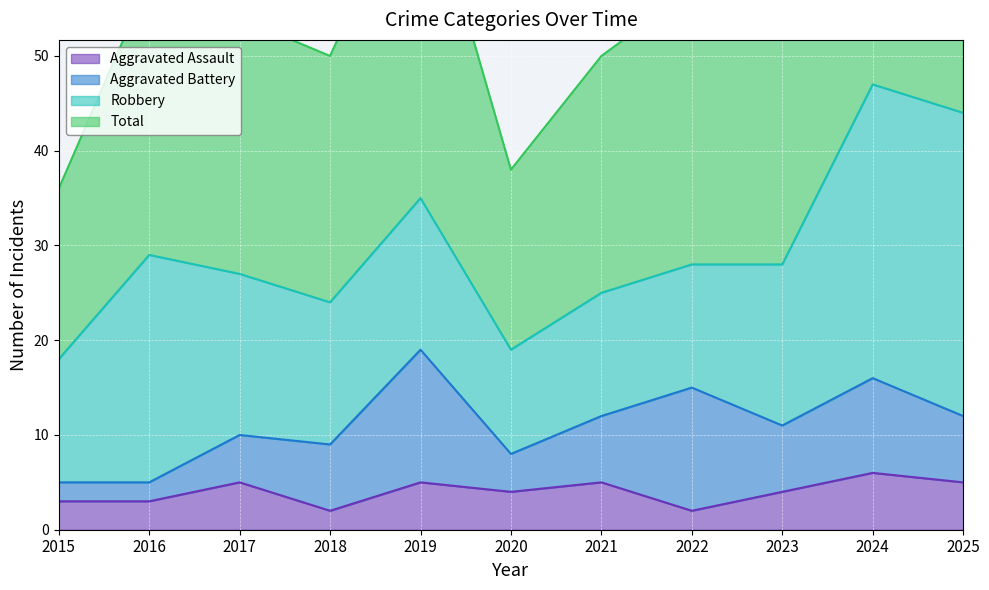

What is the difference between the highest and lowest values at 2018?

48